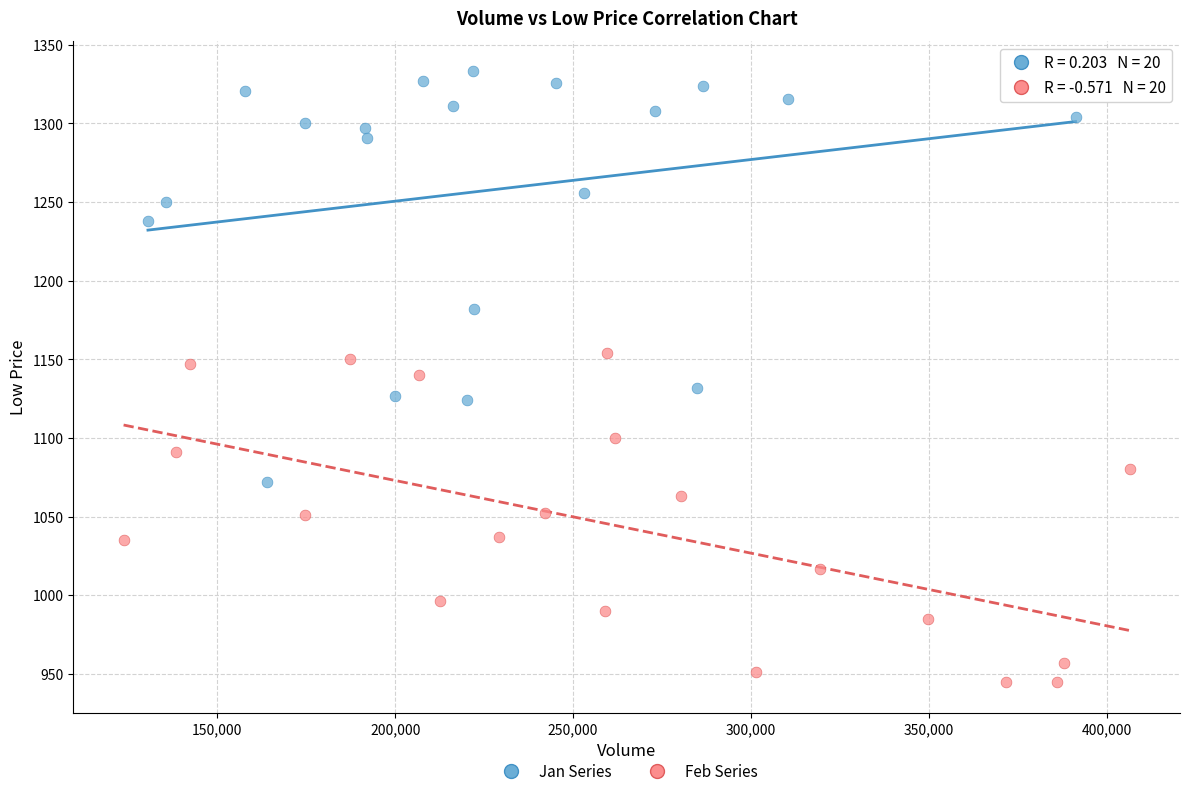

Which series has the largest Y range (max minus min)?

Jan Series